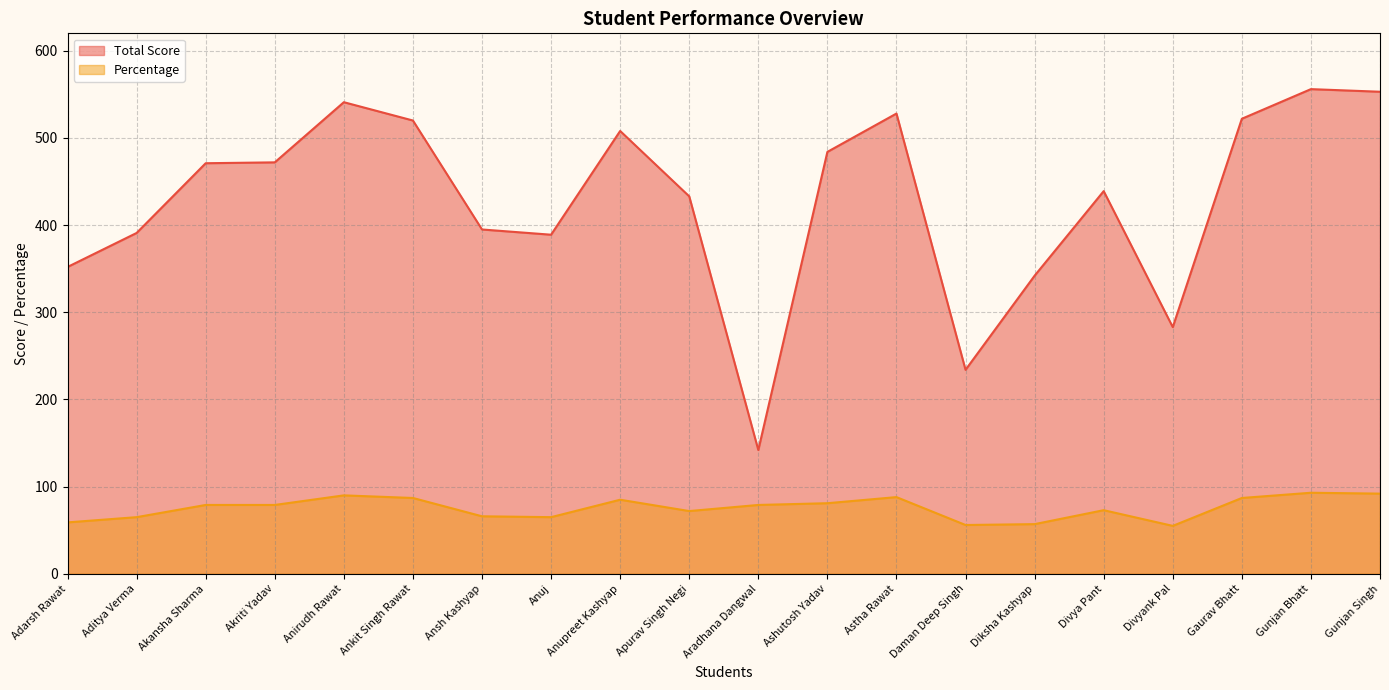

True or false: Percentage and Total Score cross at least once.

False